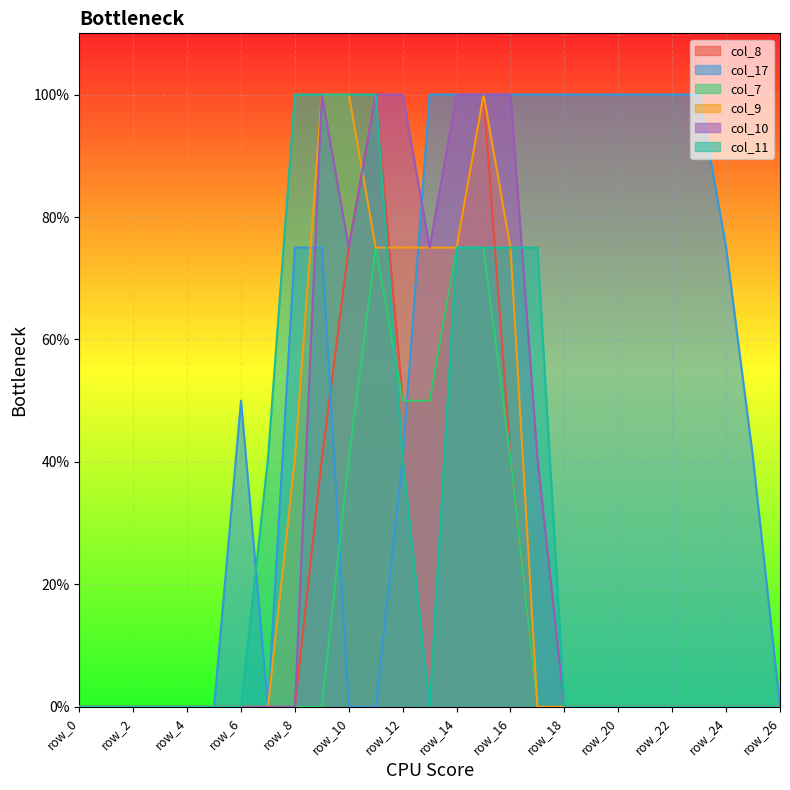

The value of col_9 at row_18 is -1.1. True or false?

False